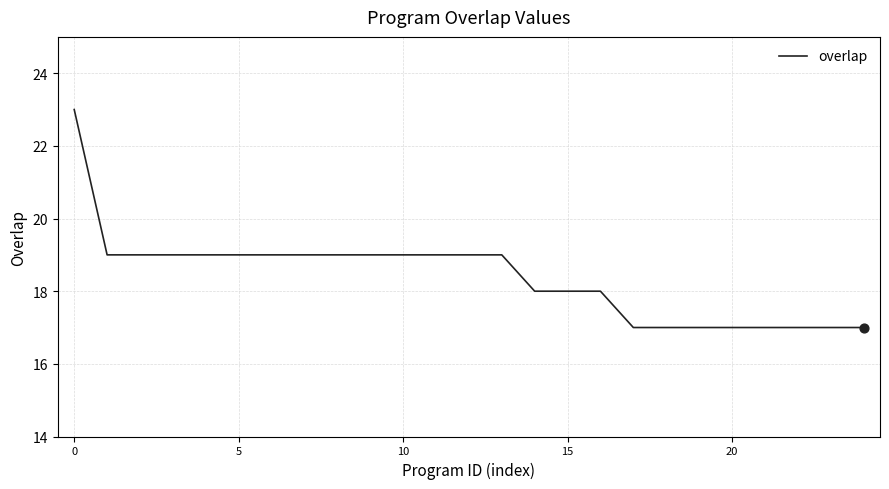

What is the greatest value displayed?

23